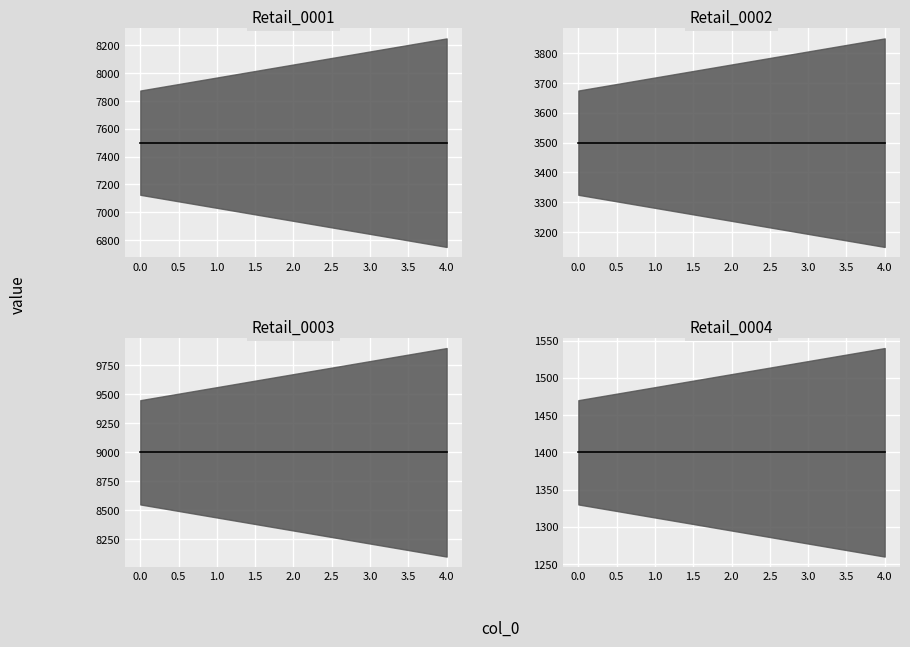

What is the total value across all series at 2.0?

21400